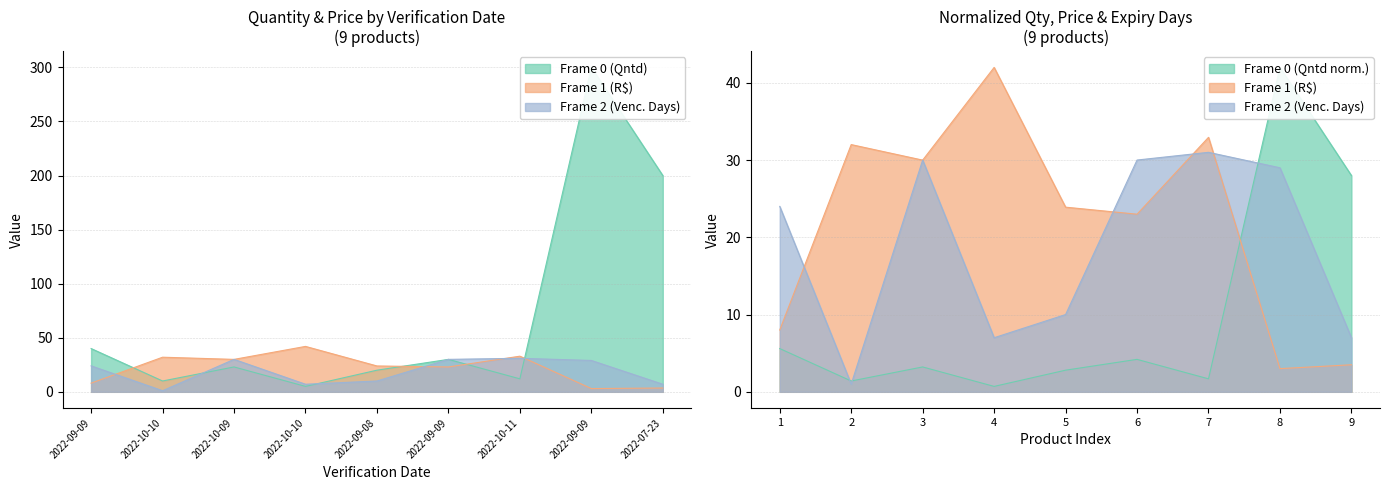

How many lines are shown in the chart?

3